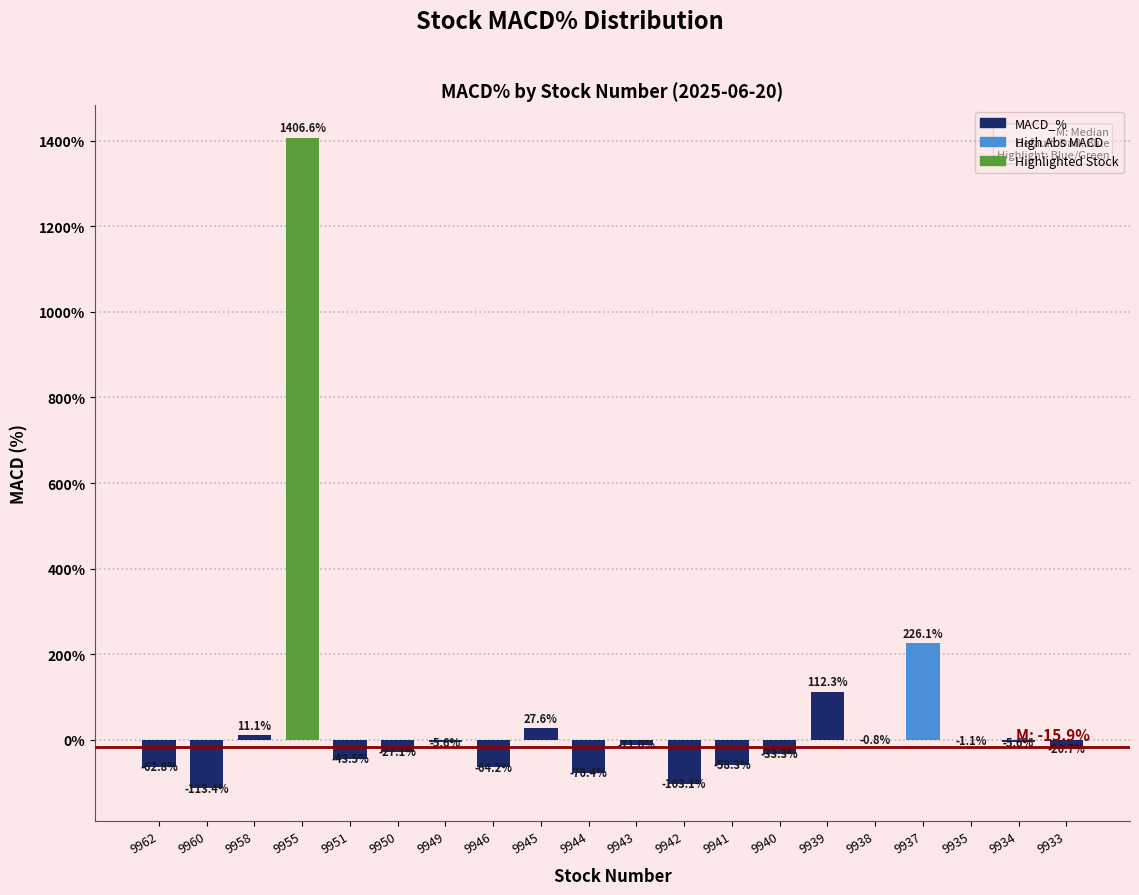

Reading left to right, extract all data points from this chart.

-62.8	-113.4	11.1	1406.6	-43.5	-27.1	-5.6	-64.2	27.6	-76.4	-11.0	-103.1	-58.3	-33.3	112.3	-0.8	226.1	-1.1	-5.6	-20.7